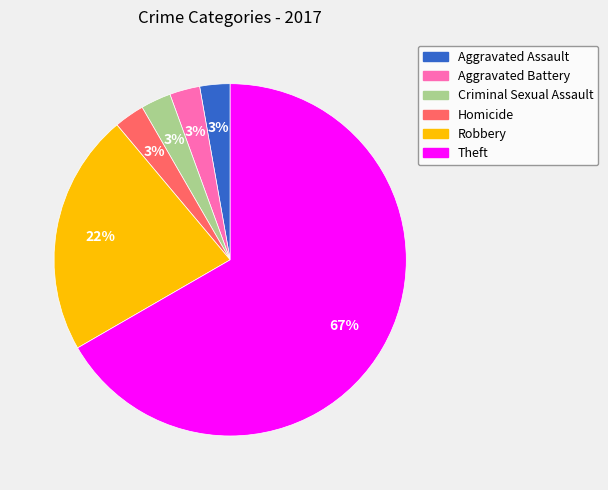

What is the largest slice in the pie chart?

Theft